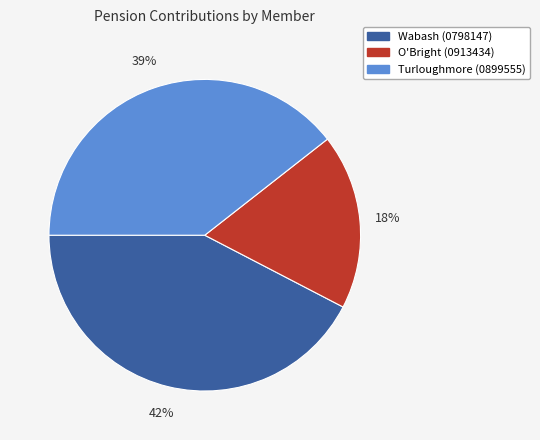

Is there any slice that represents more than half of the pie?

No